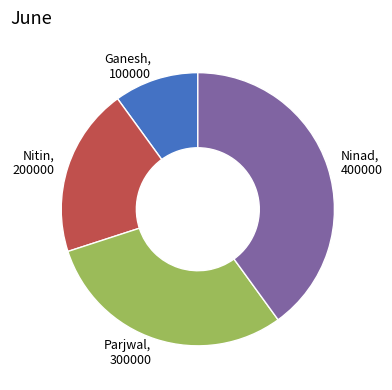

Which slice is the largest?

Ninad